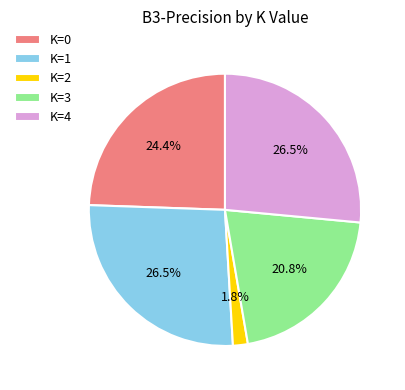

How many segments does this pie chart have?

5